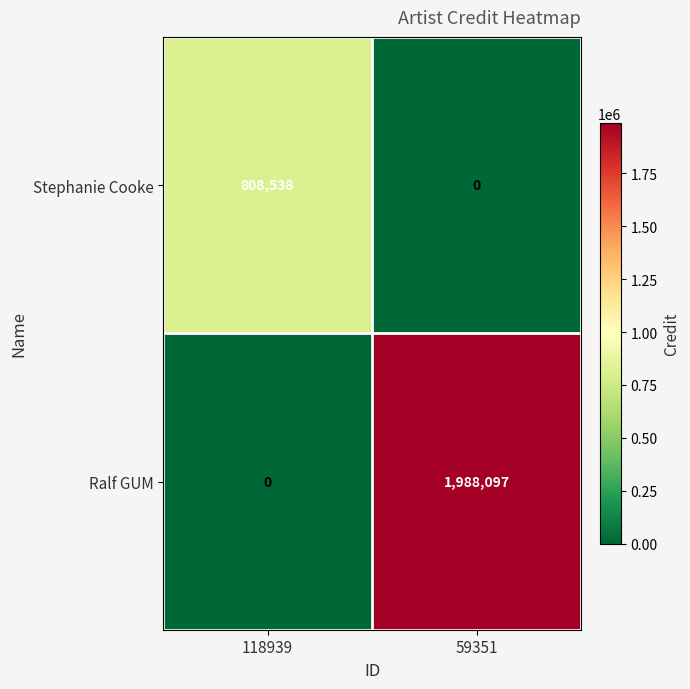

What is the total value across all series at 59351?

1988097